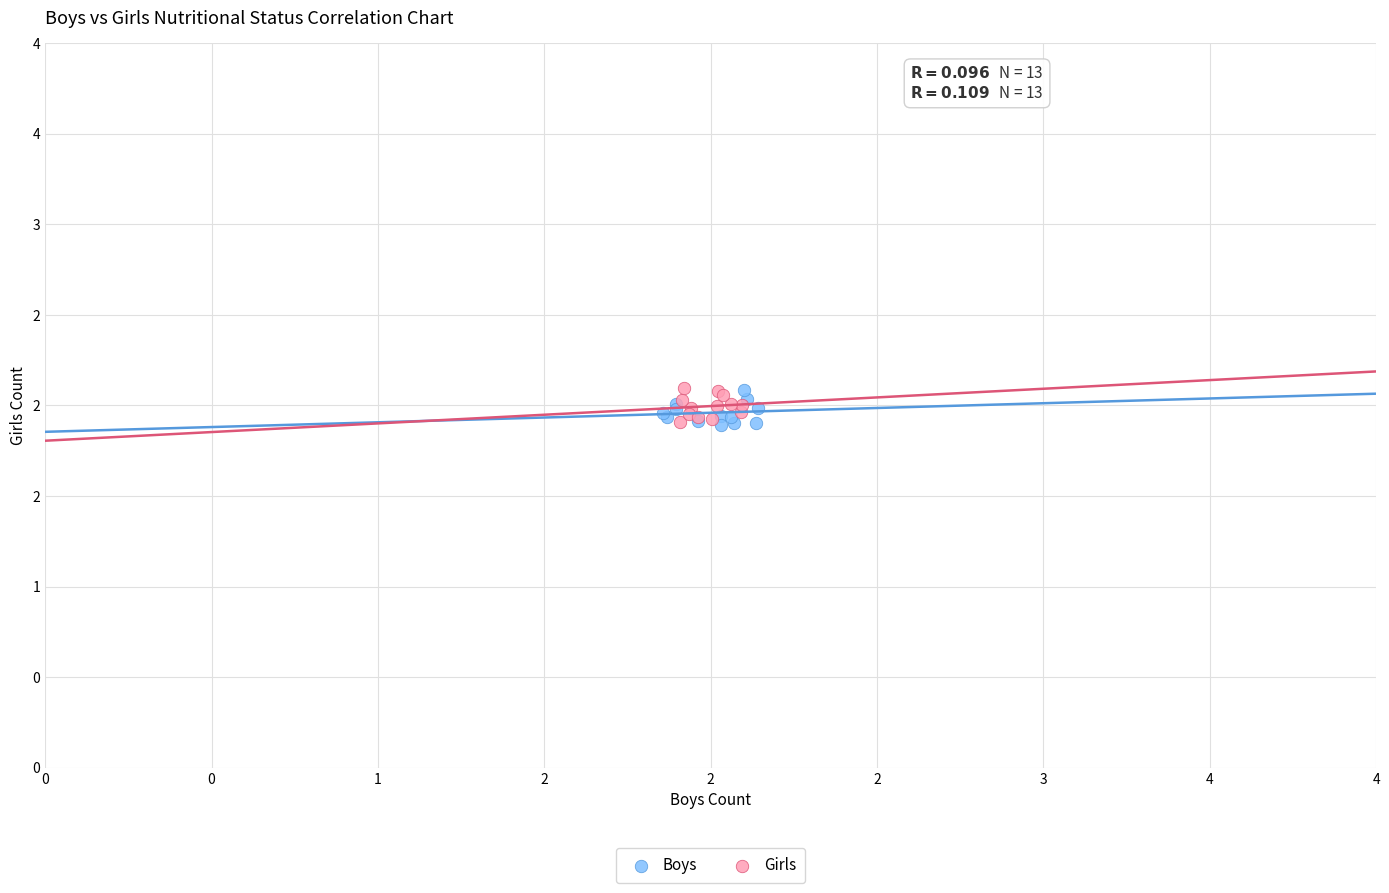

What are all the series names shown in the legend?

Boys, Girls